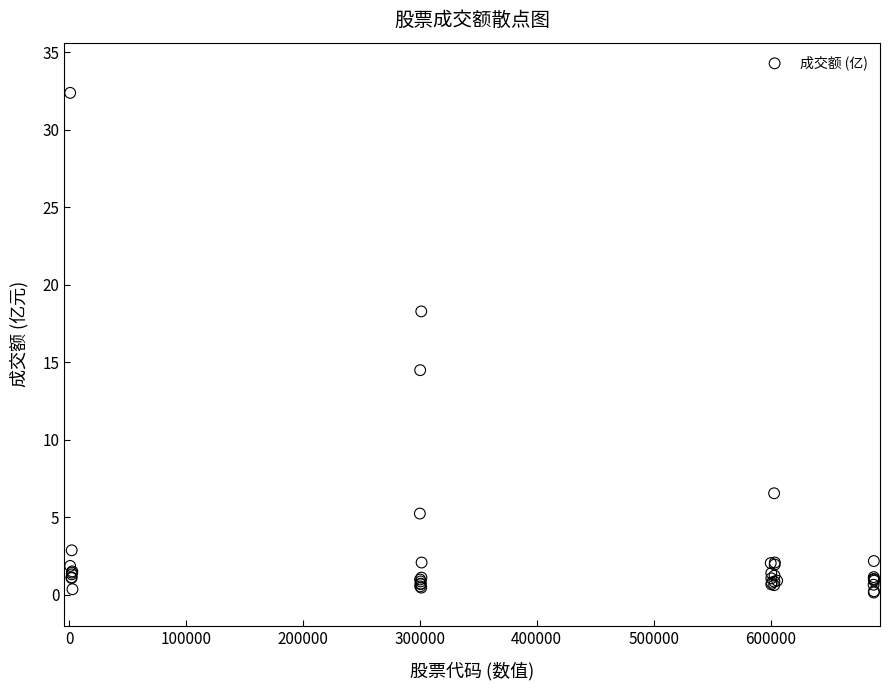

What Y value in the scatter plot is closest to 16?

14.5